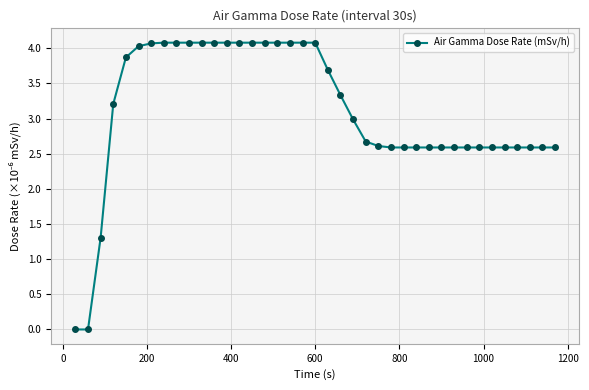

What is the average value?

3.1